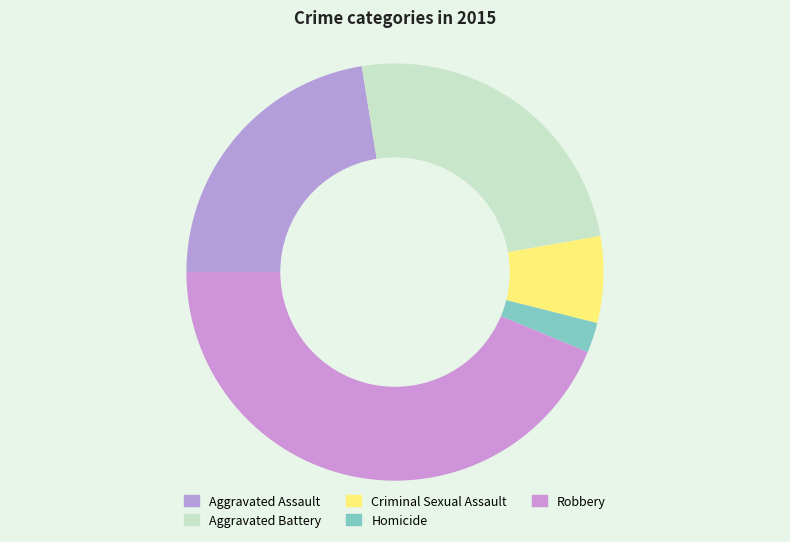

Is it true that Robbery is 44% of the pie?

True